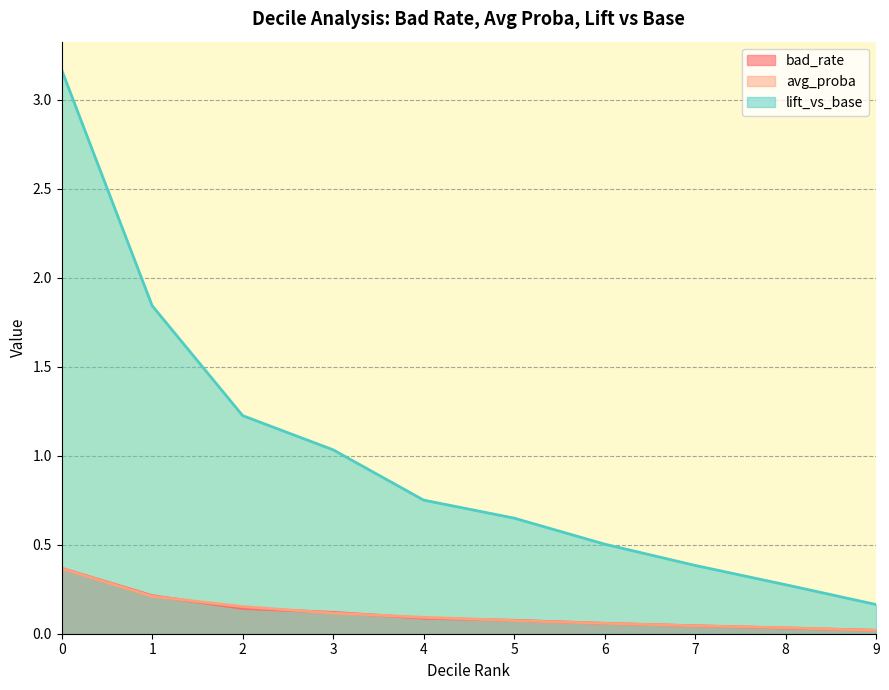

Reading left to right, transcribe all the data shown in this chart.

bad_rate: 0=0.4	1=0.2	2=0.1	3=0.1	4=0.1	5=0.1	6=0.1	7=0.0	8=0.0	9=0.0
avg_proba: 0=0.4	1=0.2	2=0.2	3=0.1	4=0.1	5=0.1	6=0.1	7=0.0	8=0.0	9=0.0
lift_vs_base: 0=3.2	1=1.8	2=1.2	3=1.0	4=0.8	5=0.6	6=0.5	7=0.4	8=0.3	9=0.2